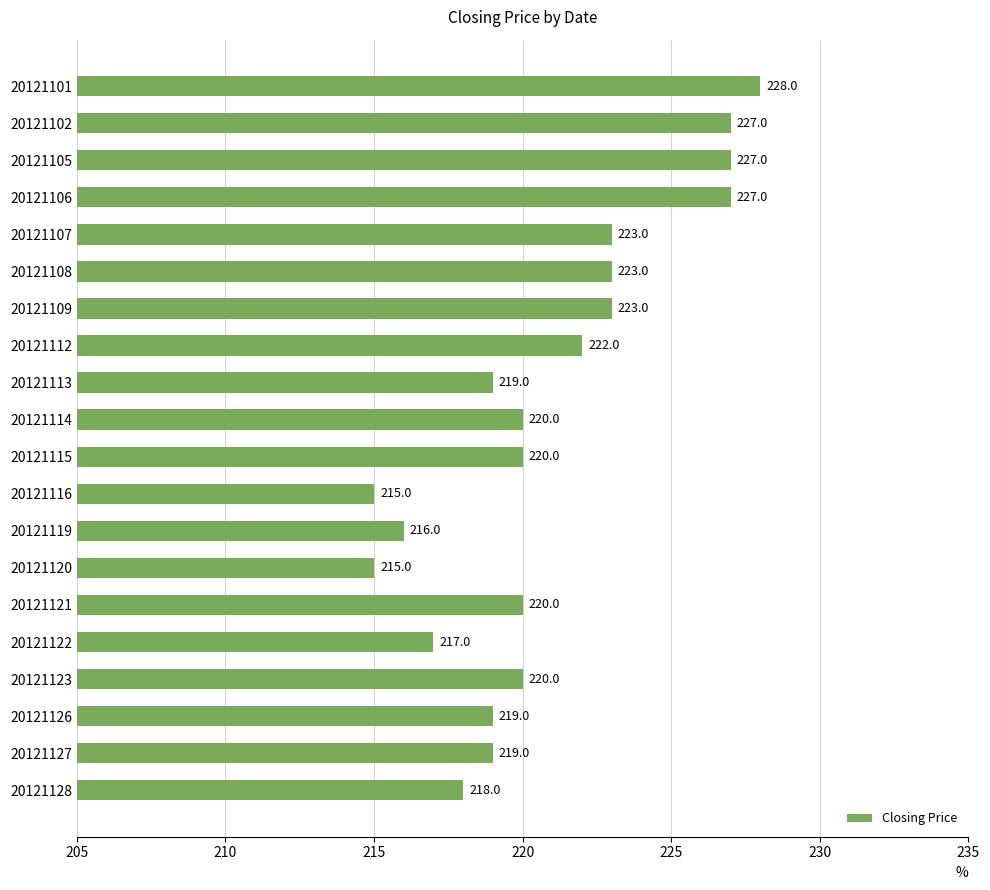

What is the maximum value shown in the chart?

228